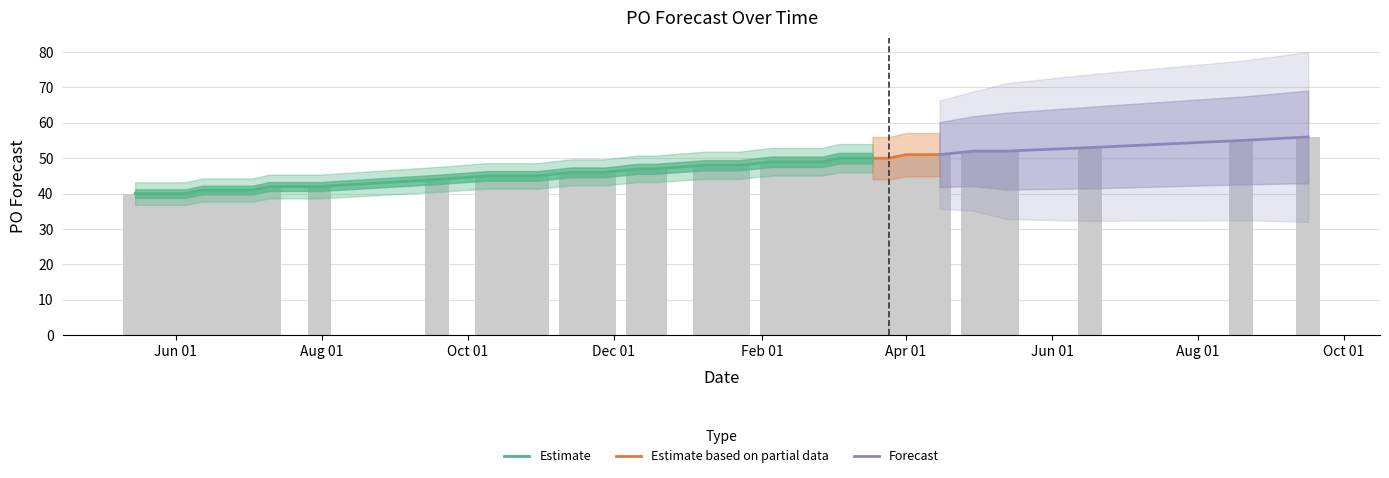

Which label corresponds to the largest value in the chart?

2024-09-16